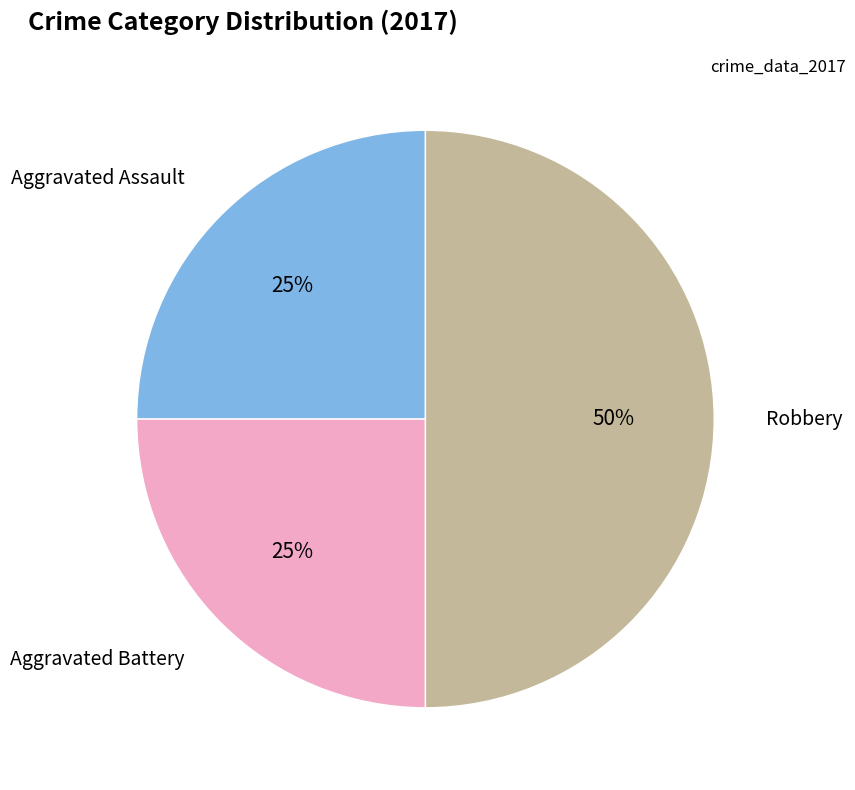

Does Aggravated Assault represent more than half of the total?

No